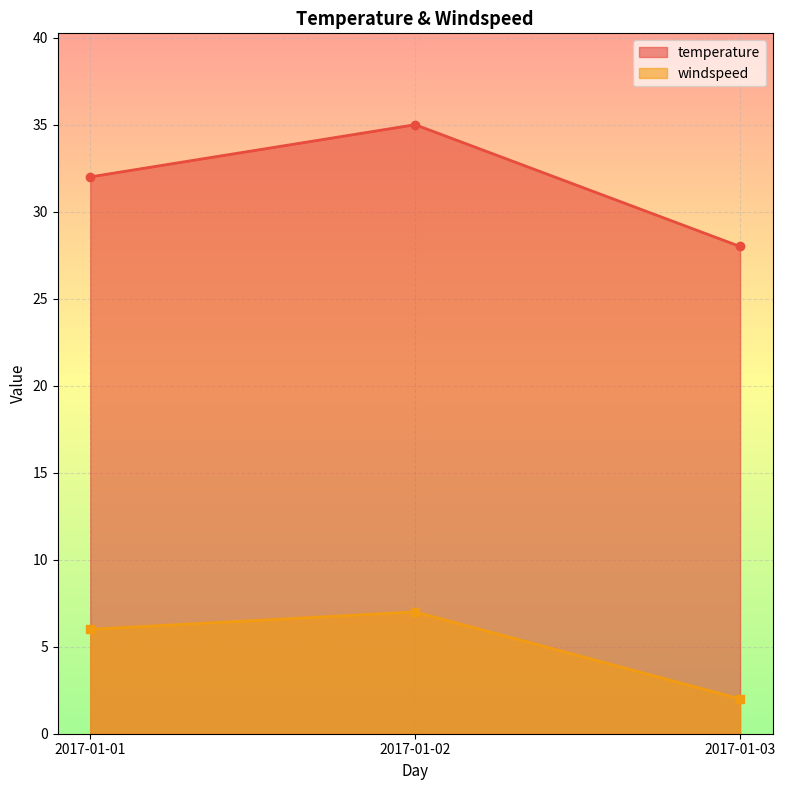

What is the difference between the highest and lowest values at 2017-01-02?

28